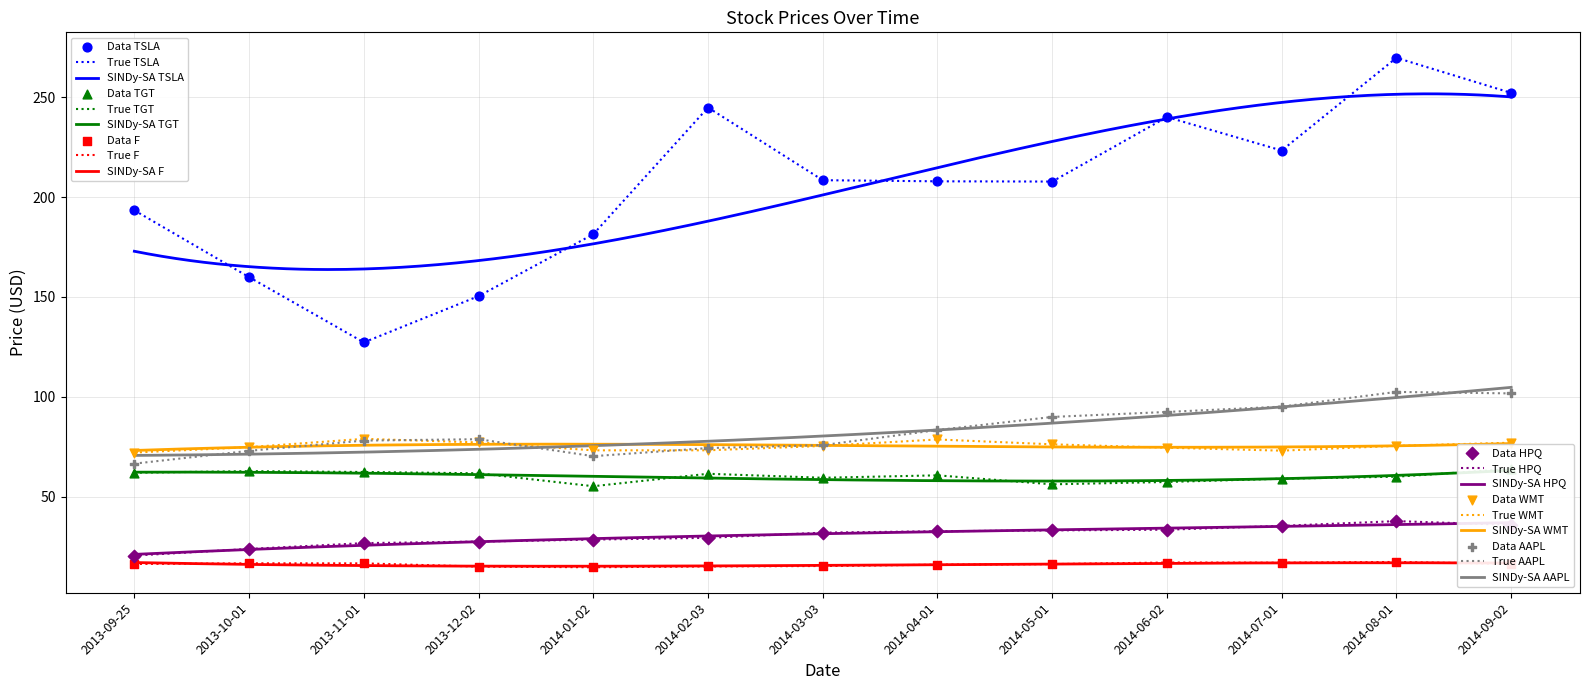

Which series has the largest Y range (max minus min)?

TSLA